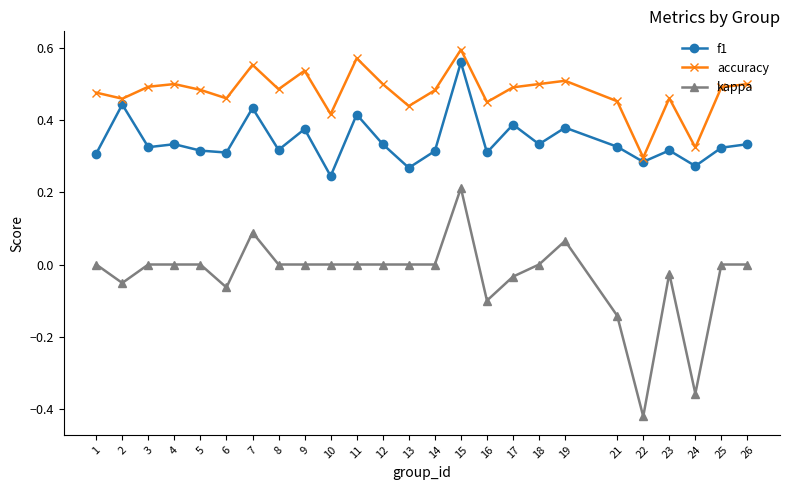

Which series has the widest spread of values?

kappa